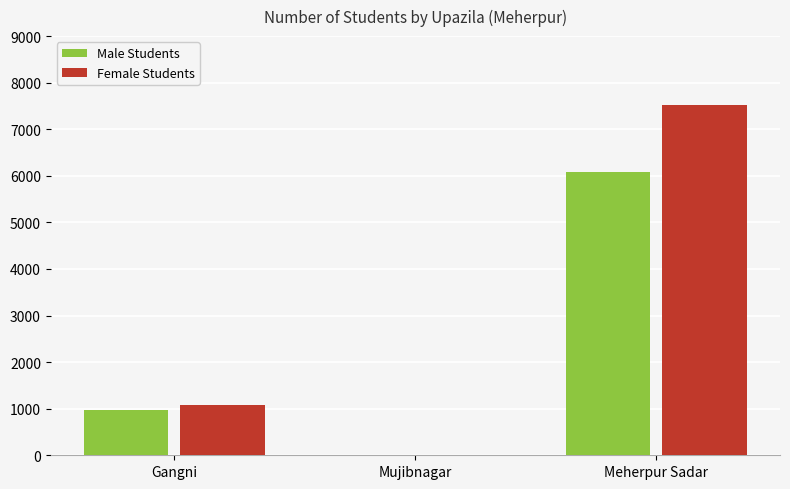

What is the sum of the Male Students values at Meherpur Sadar and Gangni?

7042